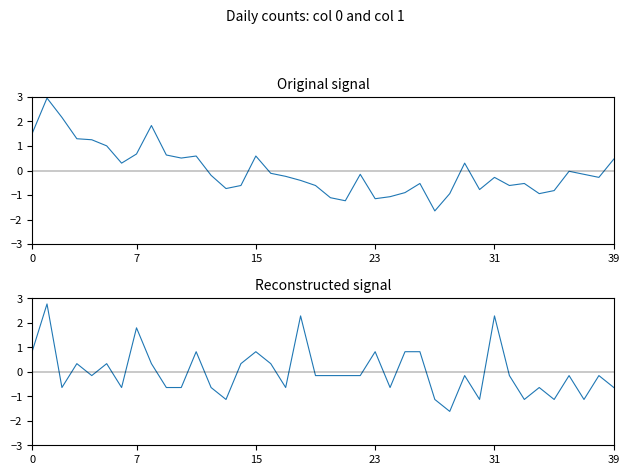

True or false: 1 and 0 cross at least once.

True